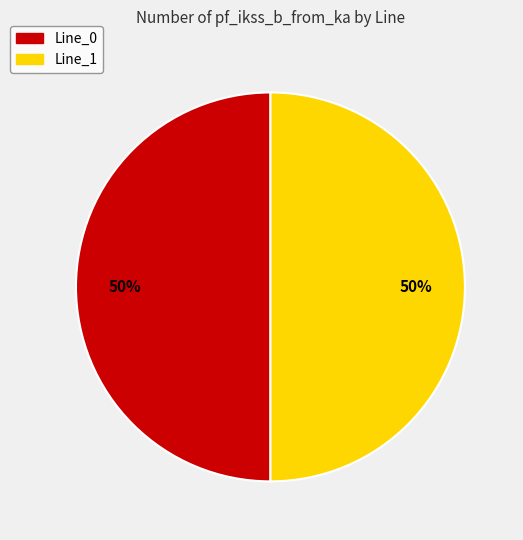

To the nearest percent, what is the average slice percentage?

50%